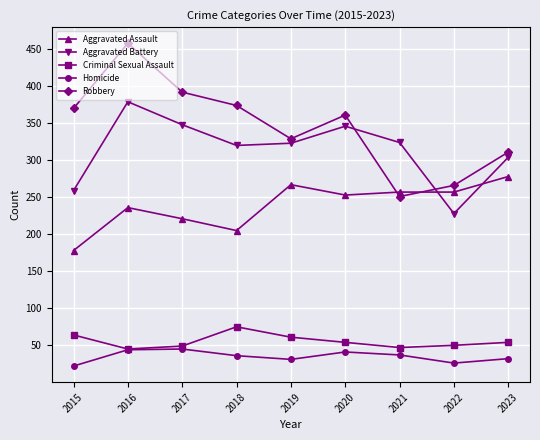

What is the sum of all Aggravated Battery values?

2831